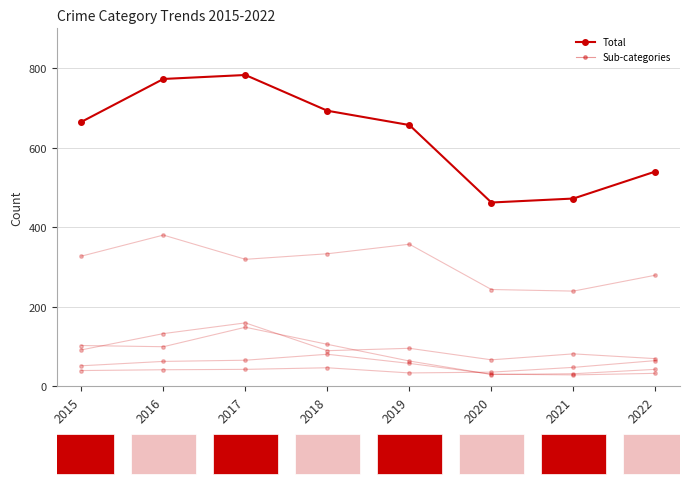

What is the minimum value shown in the chart?

28